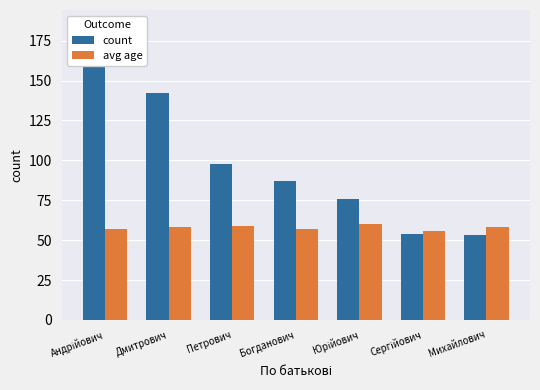

Reading left to right, list all the values displayed in this chart.

count: 185	142	98	87	76	54	53
avg age: 57	58	59	57	60	56	58